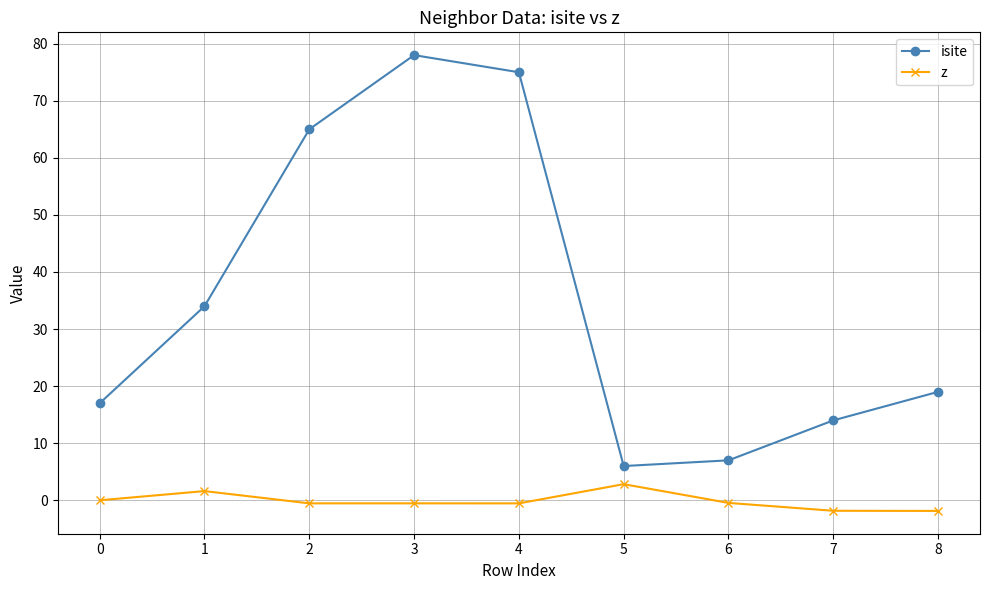

Does the chart display data point markers on the line(s)?

Yes